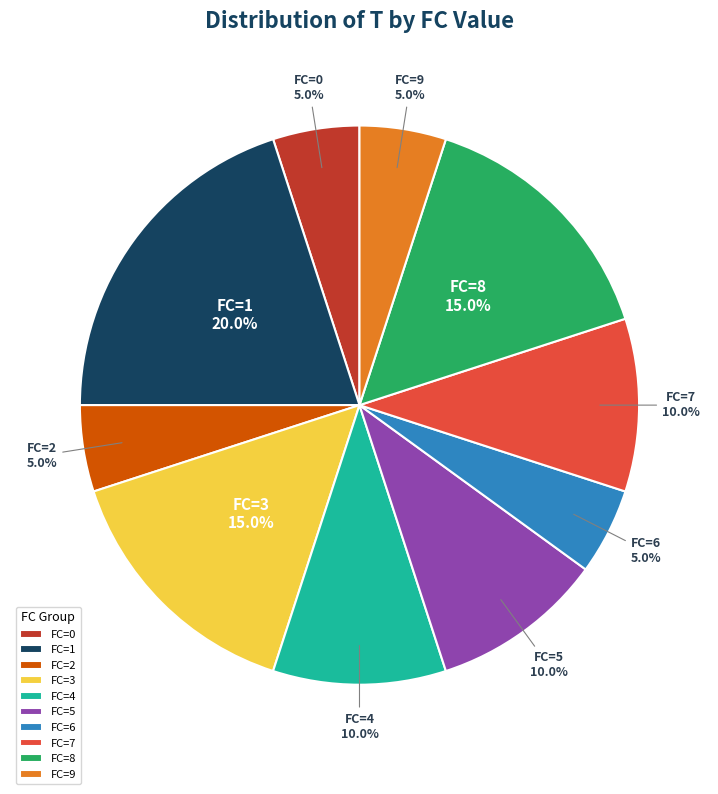

What percentage is NOT represented by FC=5?

90.0%